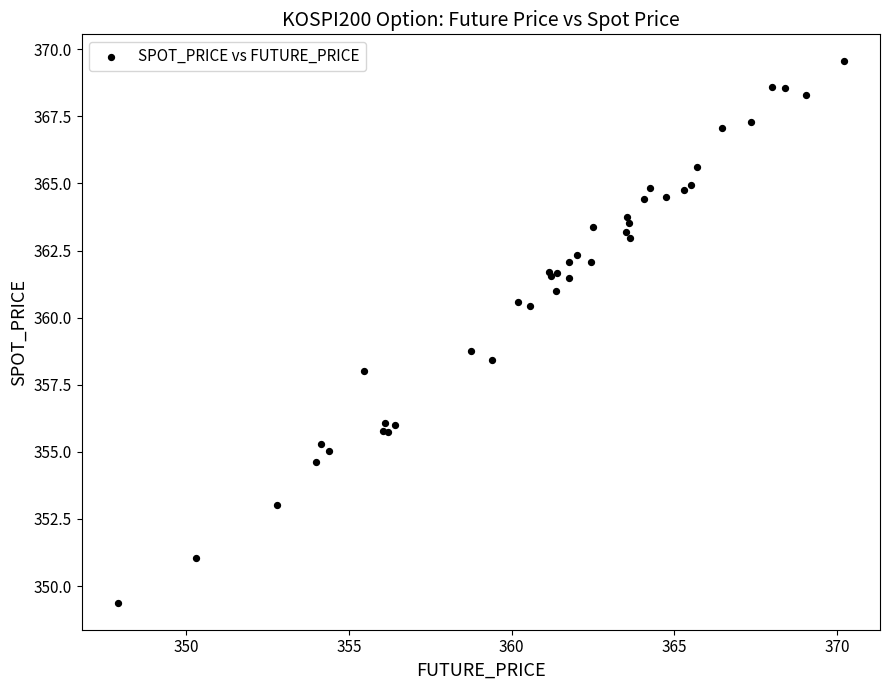

What Y value in the scatter plot is closest to 359?

358.8